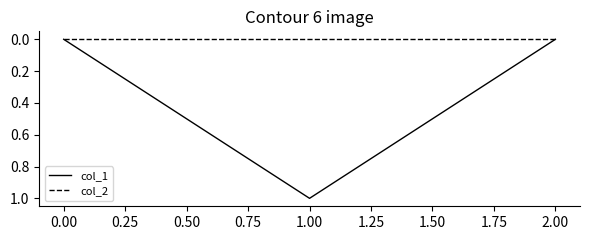

What position from the left is 0.00?

1